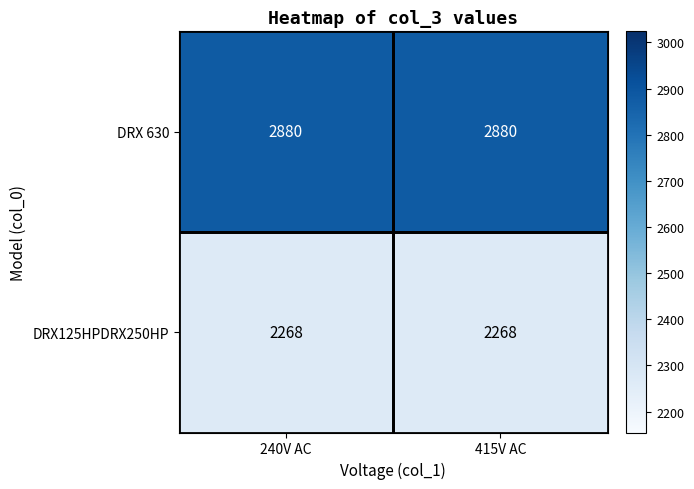

Rank the series by their maximum value, from lowest to highest.

DRX125HPDRX250HP, DRX 630